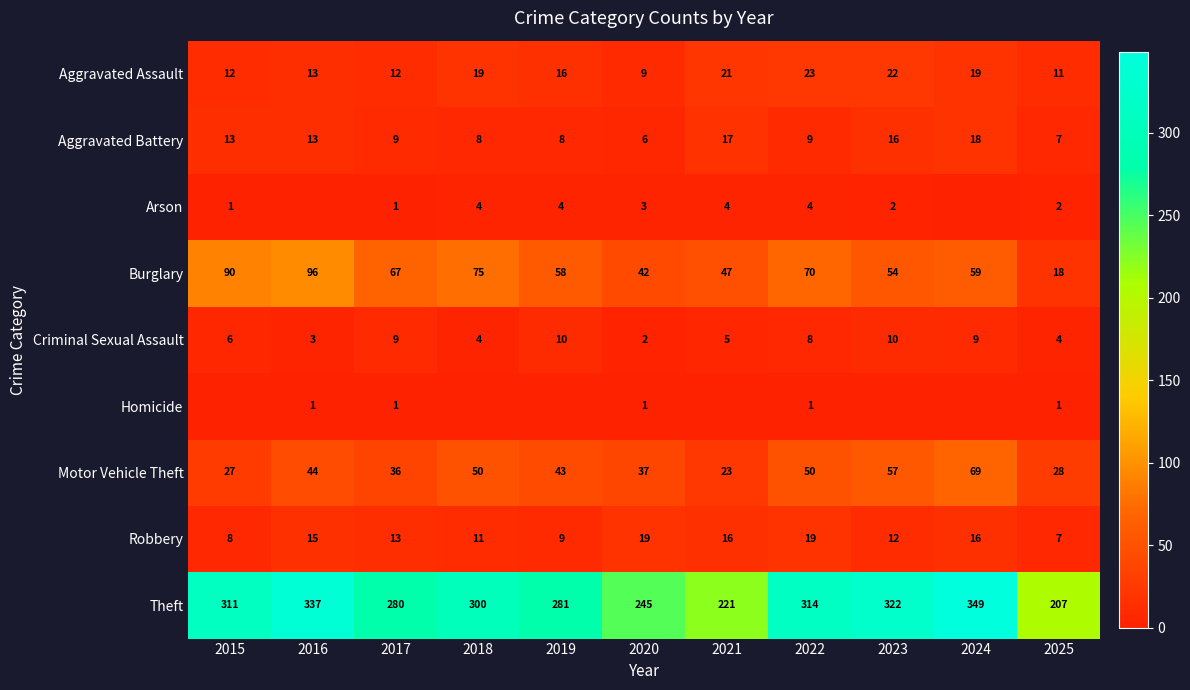

Count the number of categories in the chart.

11